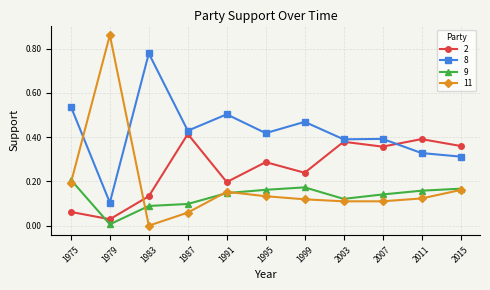

Which series has the largest range (max minus min)?

11